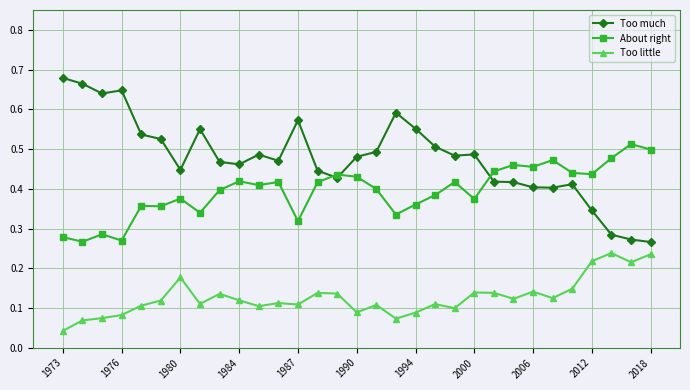

Count the Too little values in the range 0 to 1.

31